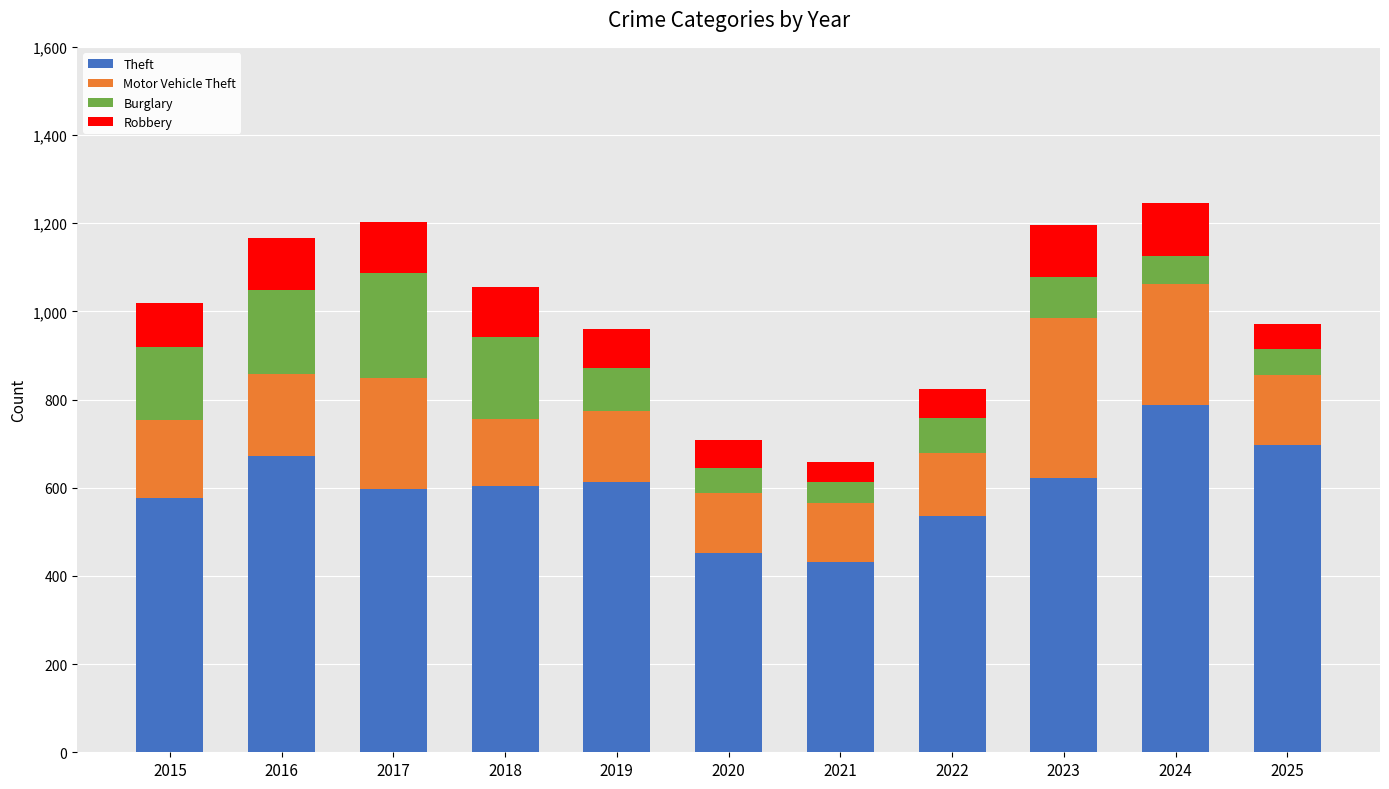

Is it true that Theft equals 253 at 2023?

False